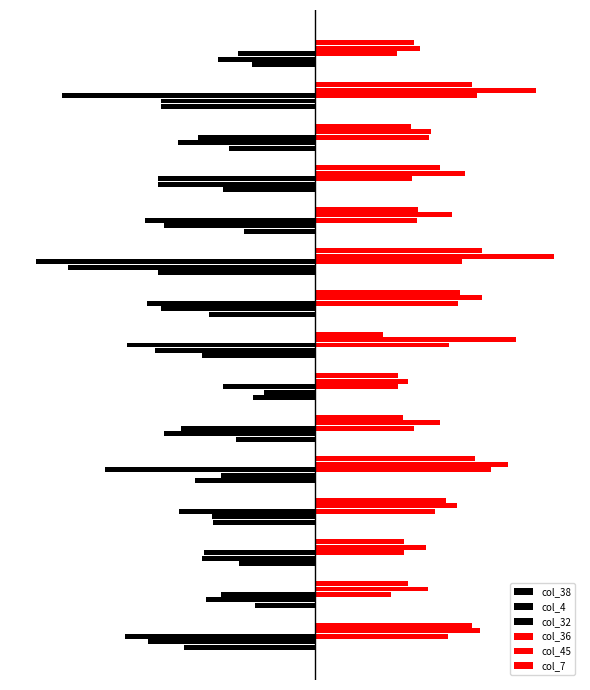

Are the bars grouped side by side (vs. stacked)?

Yes